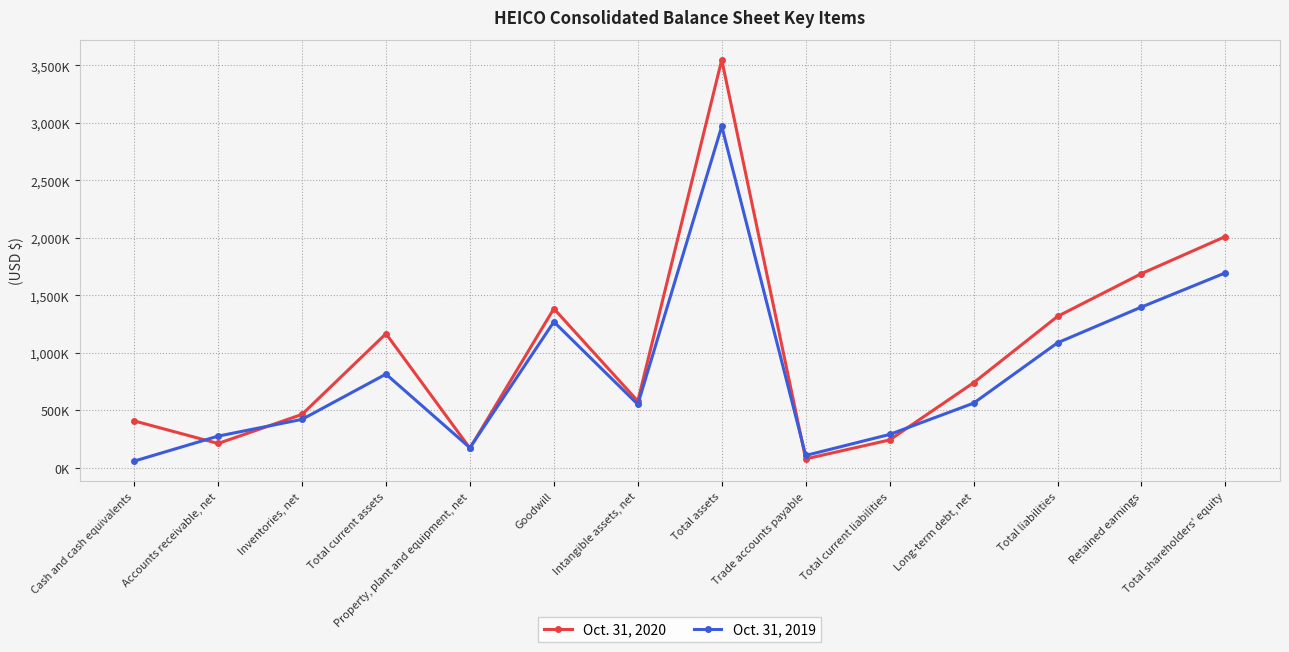

Reading left to right, transcribe all the data shown in this chart.

Oct. 31, 2020: Cash and cash equivalents=406852	Accounts receivable, net=210433	Inventories, net=463205	Total current assets=1165625	Property, plant and equipment, net=168848	Goodwill=1383167	Intangible assets, net=579041	Total assets=3547711	Trade accounts payable=76237	Total current liabilities=241161	Long-term debt, net=738786	Total liabilities=1315896	Retained earnings=1688045	Total shareholders' equity=2010607
Oct. 31, 2019: Cash and cash equivalents=57001	Accounts receivable, net=274326	Inventories, net=420319	Total current assets=813731	Property, plant and equipment, net=173345	Goodwill=1268703	Intangible assets, net=550693	Total assets=2969211	Trade accounts payable=106225	Total current liabilities=289138	Long-term debt, net=561049	Total liabilities=1086287	Retained earnings=1397327	Total shareholders' equity=1694660